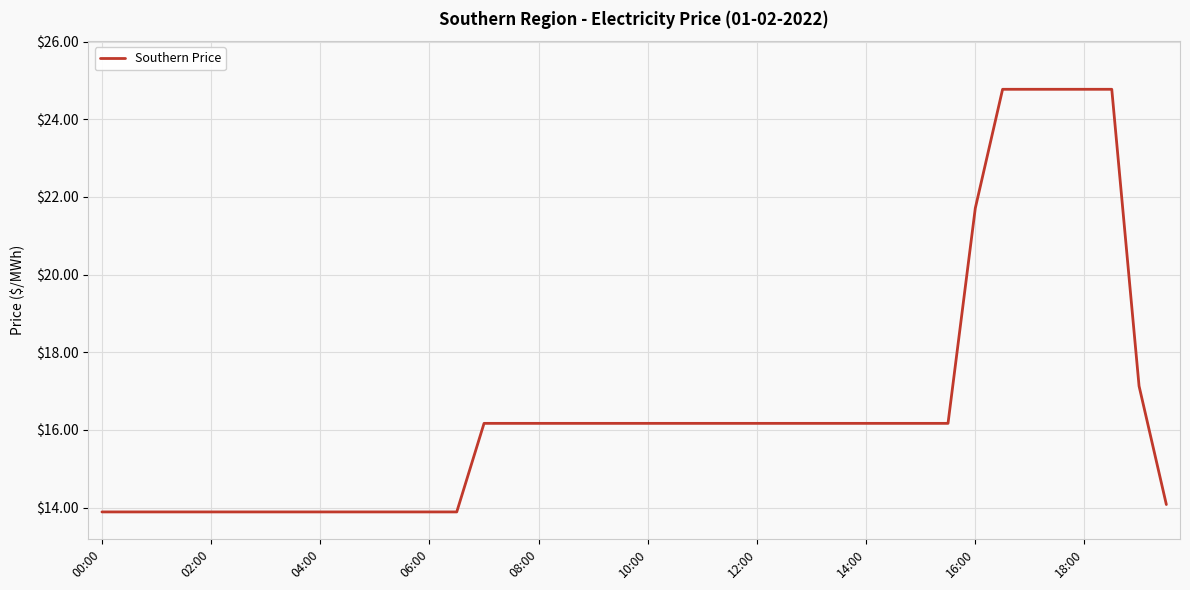

Does the chart display data point markers on the line(s)?

No